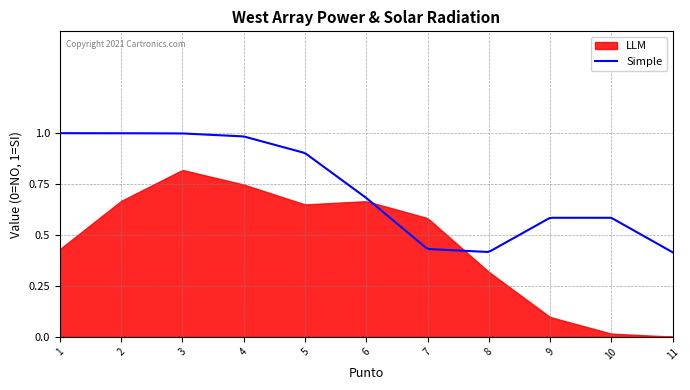

List the series in order of their overall mean, lowest first.

LLM, Simple